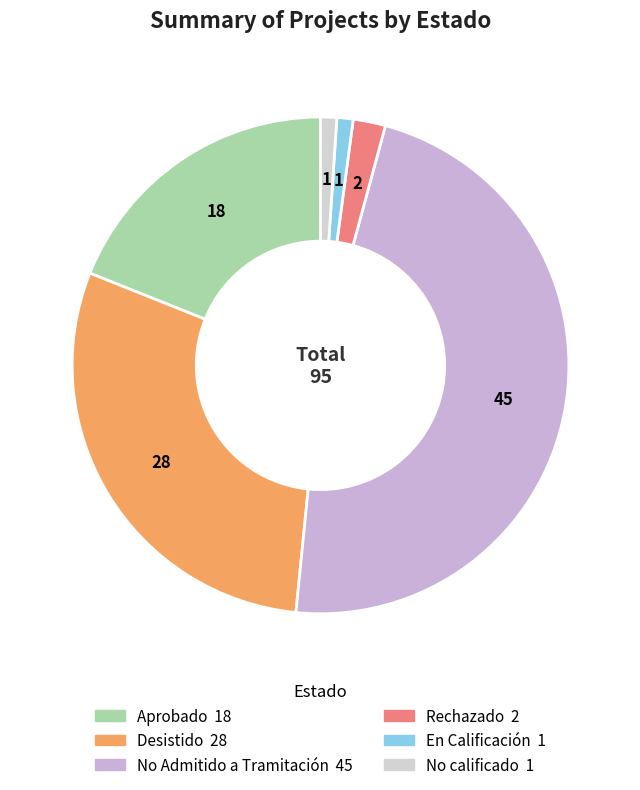

To the nearest percent, what percentage of the pie is Aprobado?

19%